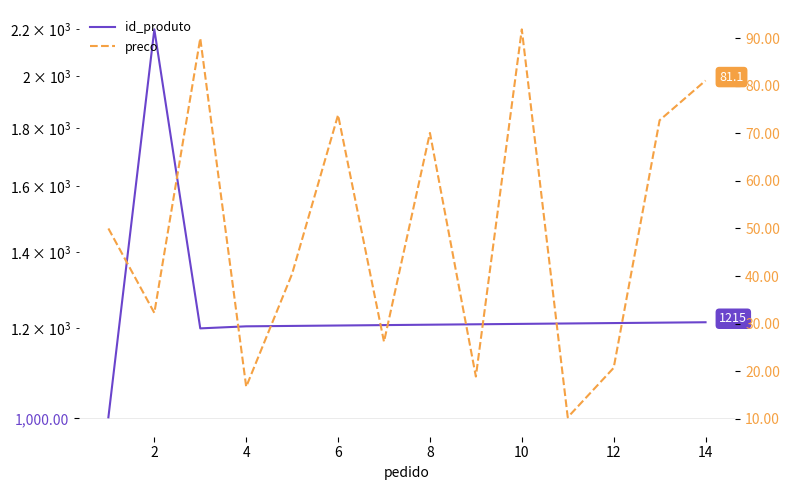

What is the difference between the second highest and minimum values in the preco series?

79.7